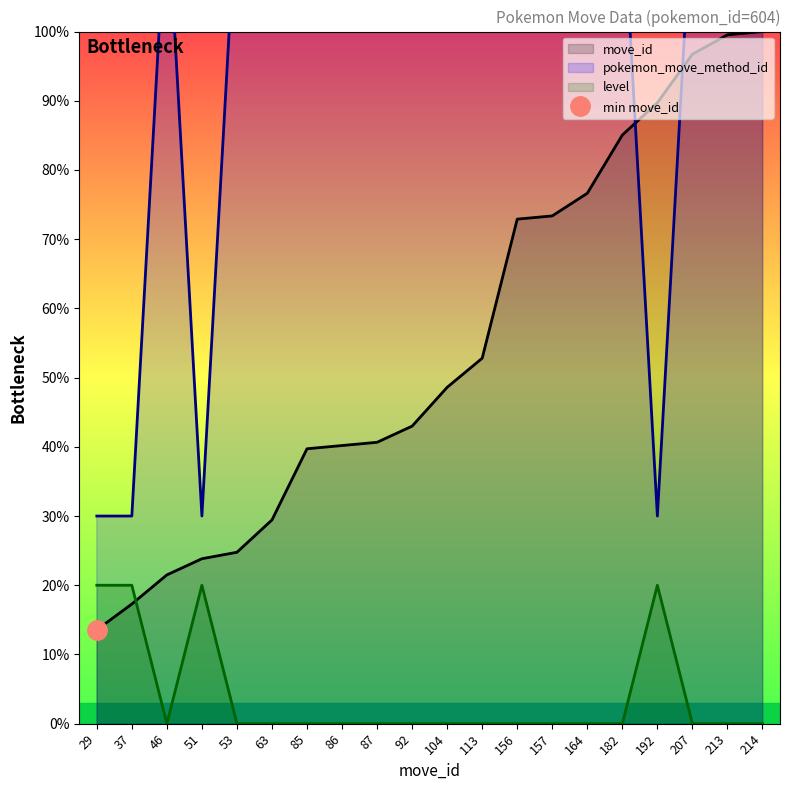

In pokemon_move_method_id, how many points are lower than both neighbors (excluding endpoints)?

2